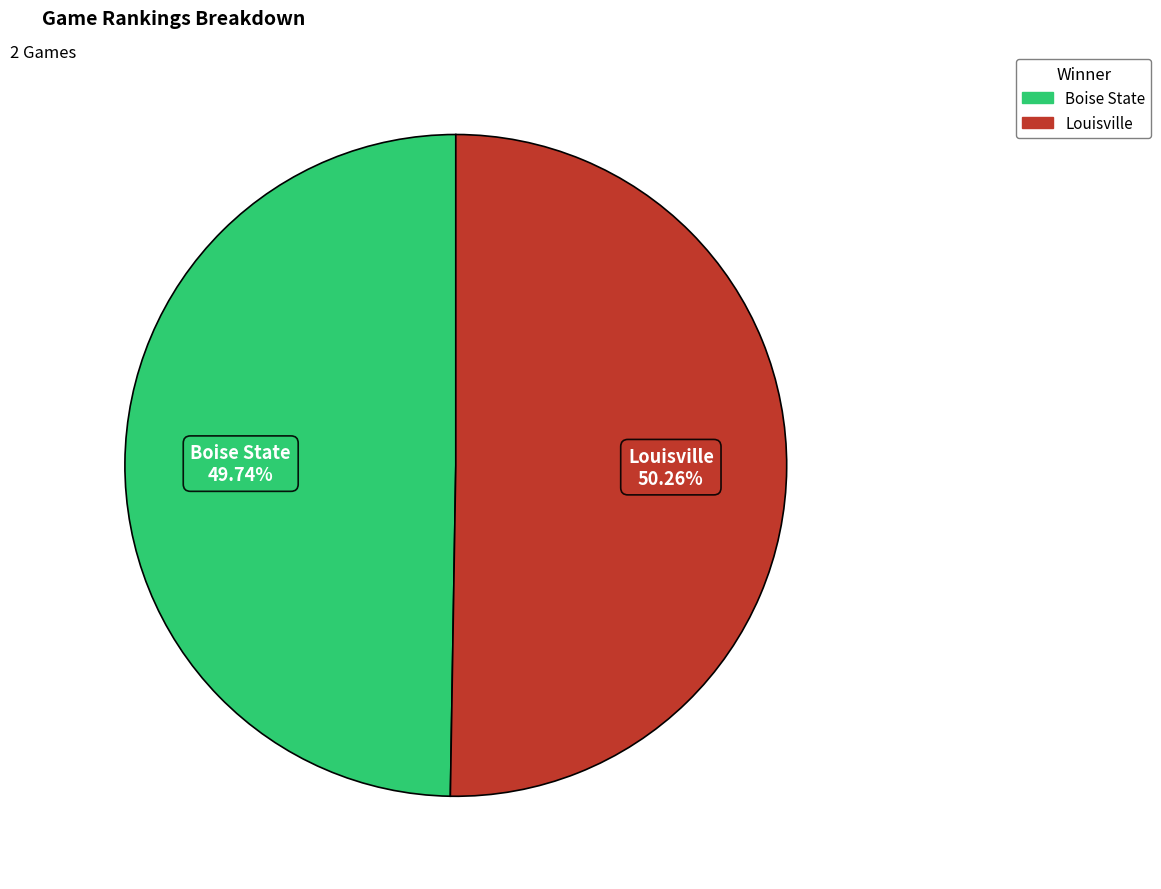

What is the ratio of the value at Louisville to the value at Boise State?

1.0